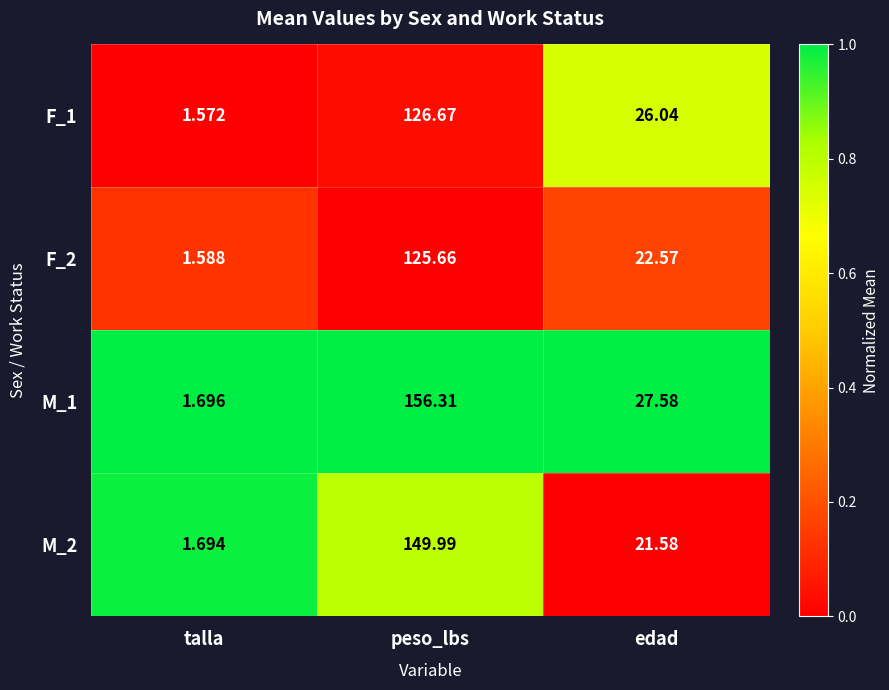

Which category has the lowest value across all series?

talla